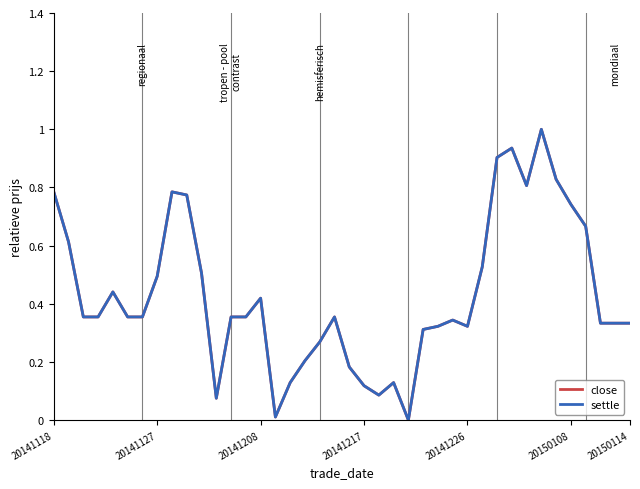

Which series has the largest range (max minus min)?

close